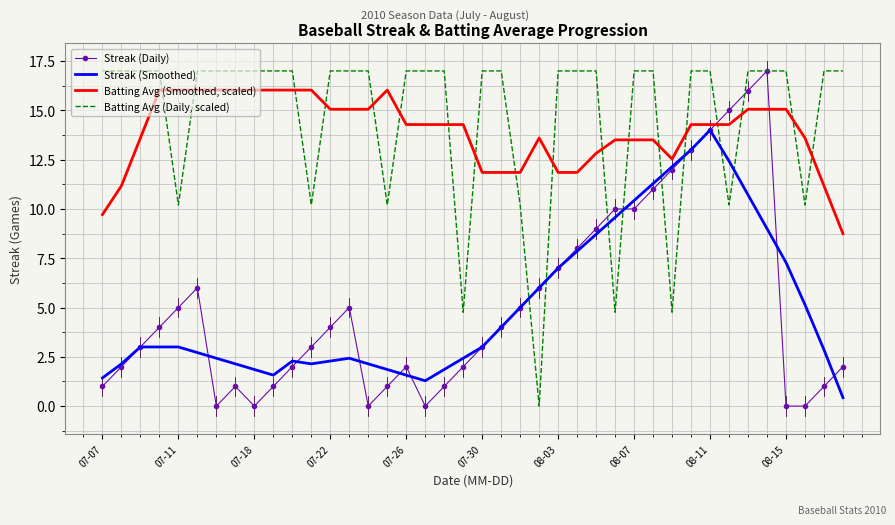

What is the minimum value for Streak (Smoothed)?

0.4